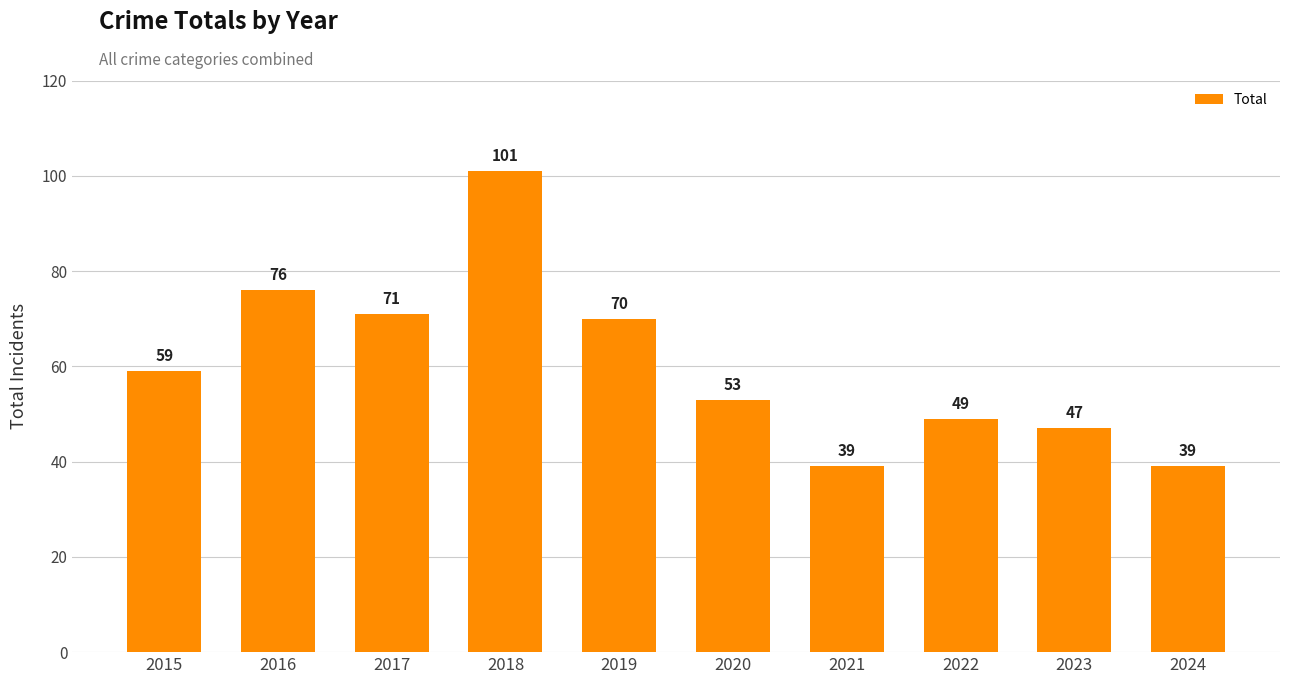

At which category does the chart reach its peak across all series?

2018